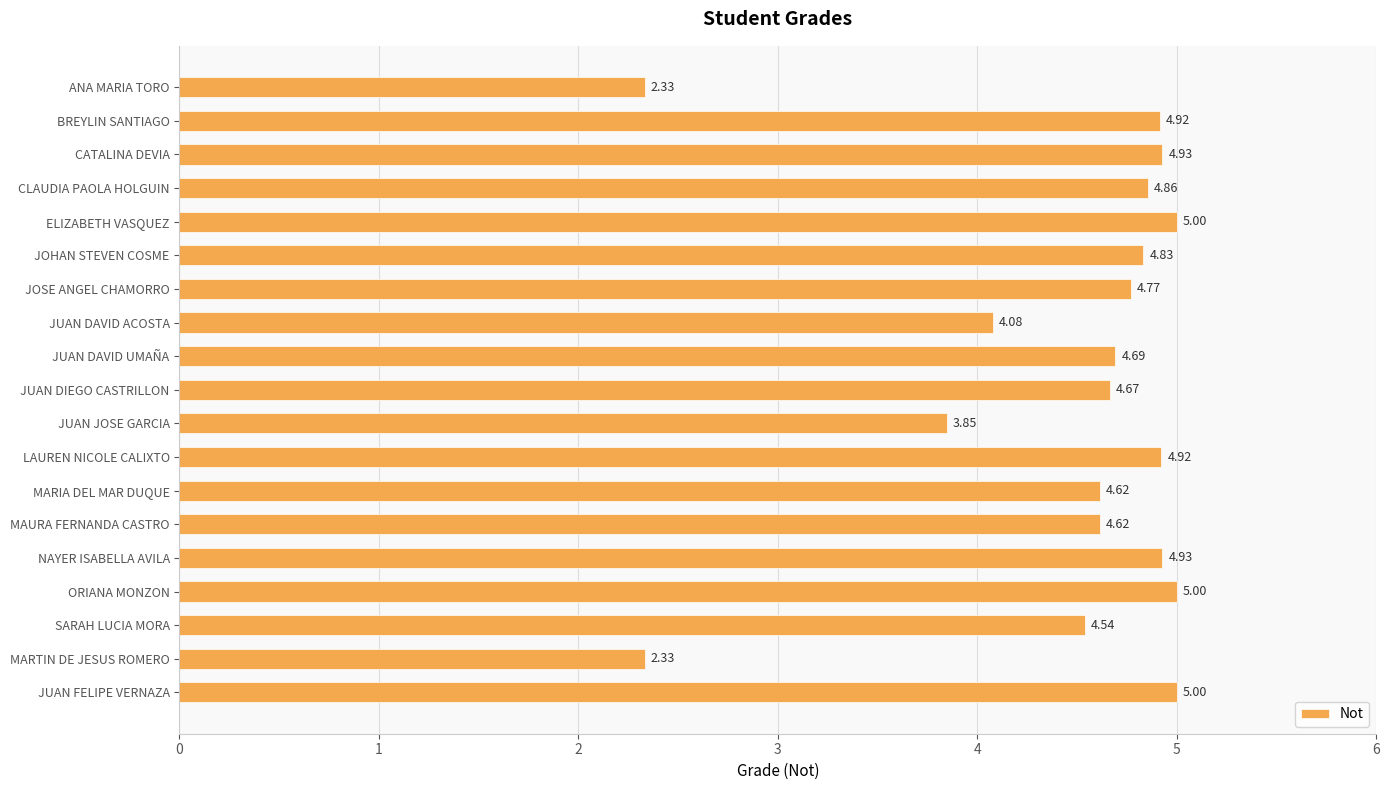

What is the ratio of the value at ELIZABETH VASQUEZ to the value at MAURA FERNANDA CASTRO?

1.1